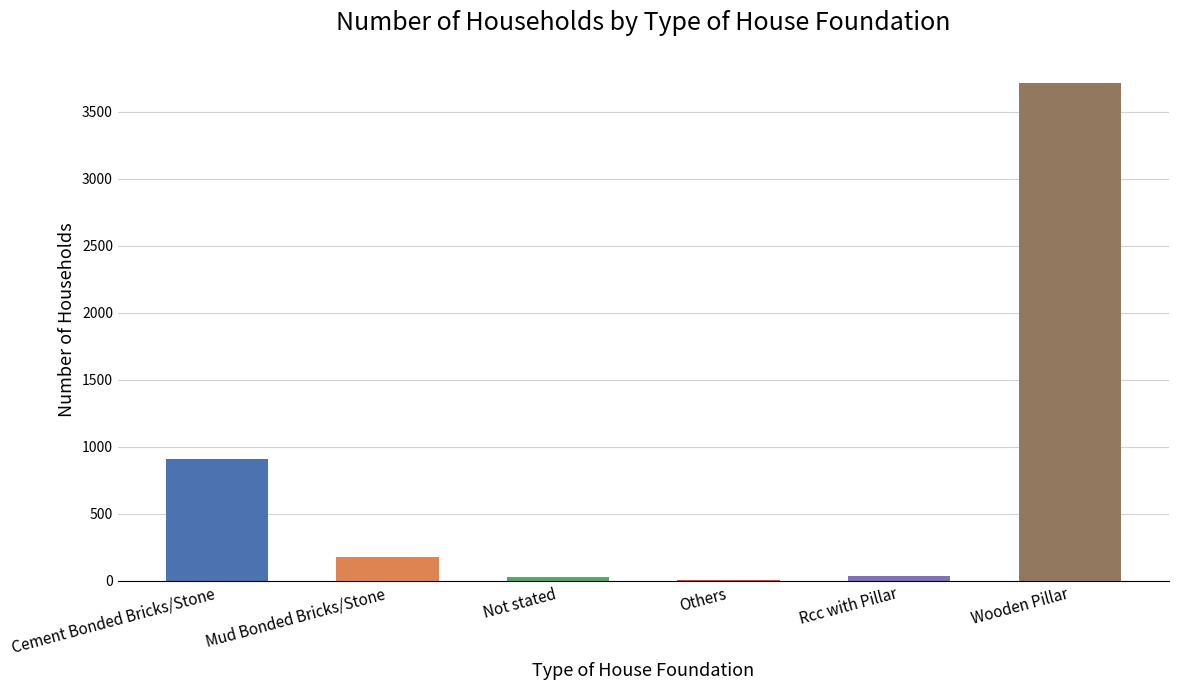

What is the maximum value shown in the chart?

3716